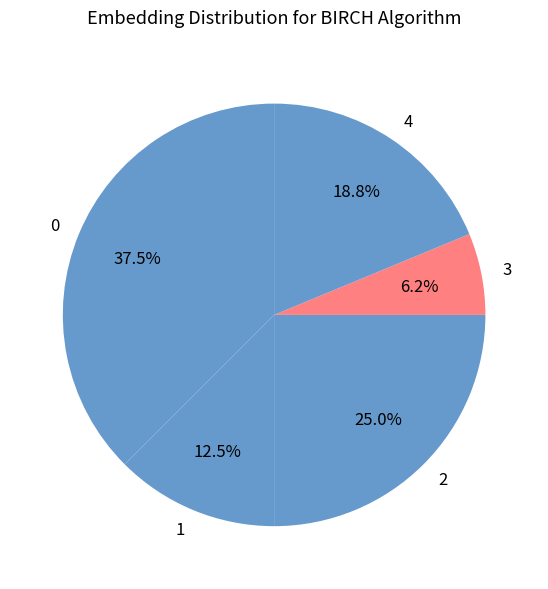

To the nearest percent, what is the difference between the 0 and 1 slice percentages?

25%